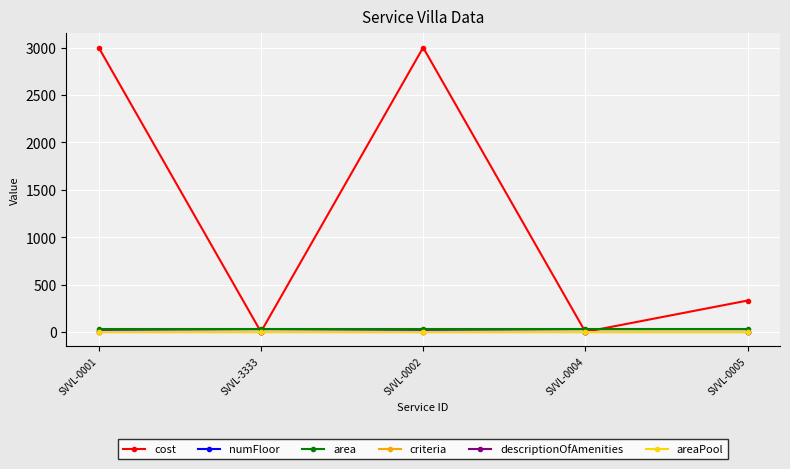

The areaPool series shows 4 at SVVL-0004. True or false?

False